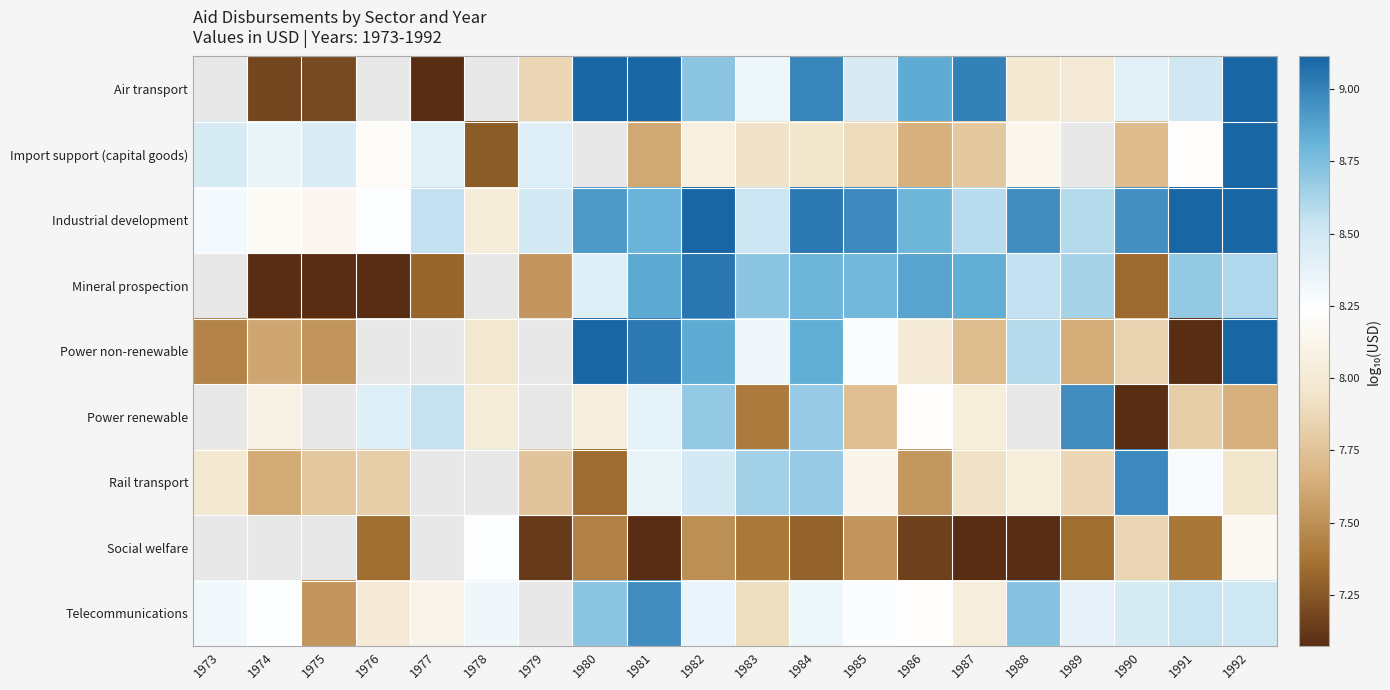

What is the sum of all Industrial development values?

173.6